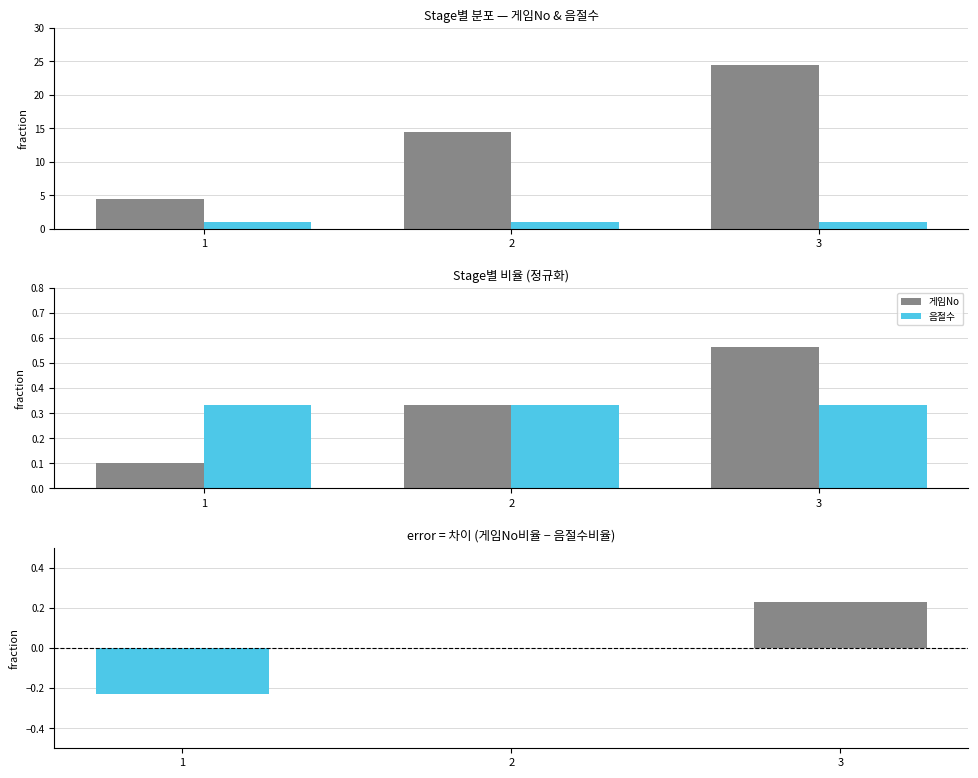

The value of 음절수 at 3 is 0.2. True or false?

False